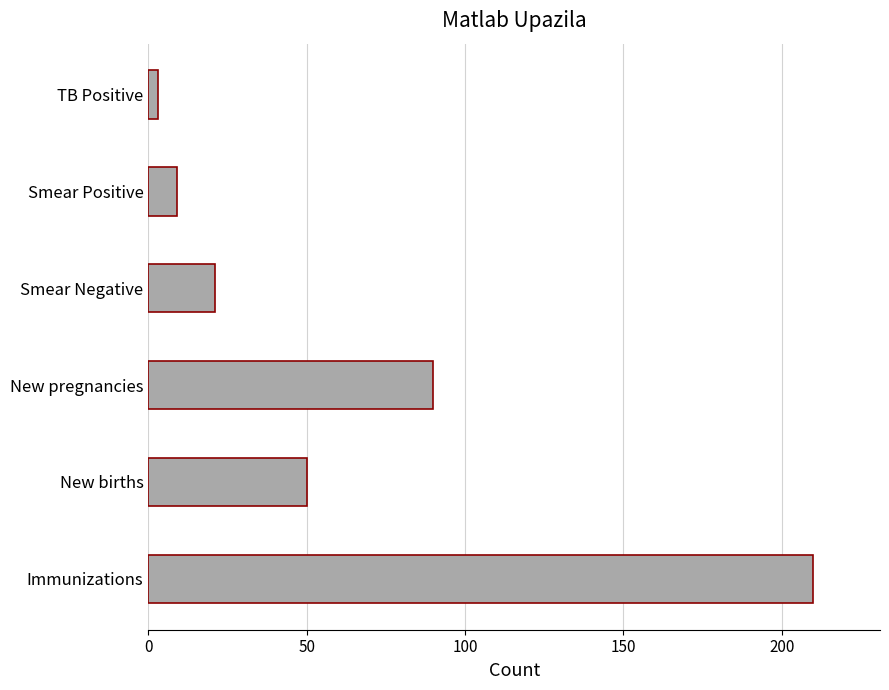

What is the change in value from New births to Smear Negative?

-29